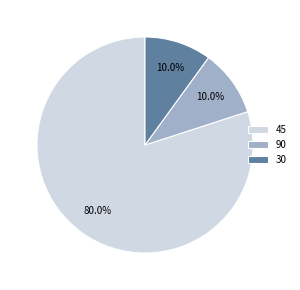

Does any single category account for the majority?

Yes